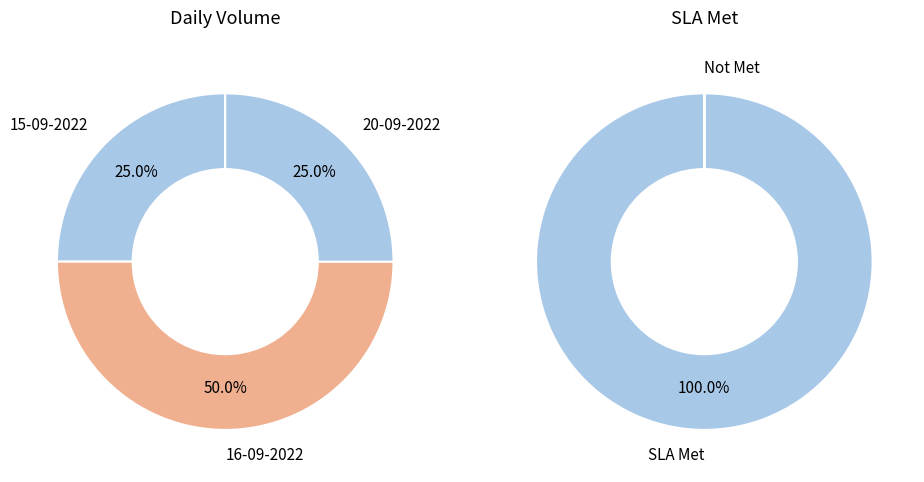

What is the difference between the highest and lowest values at 20-09-2022?

1